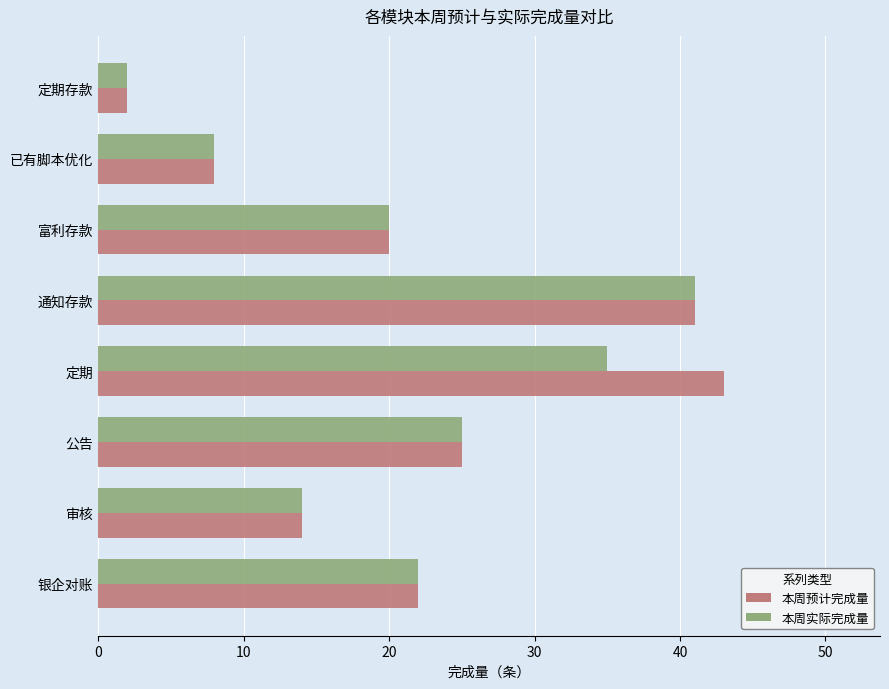

What is the average value of the 本周实际完成量 series?

21